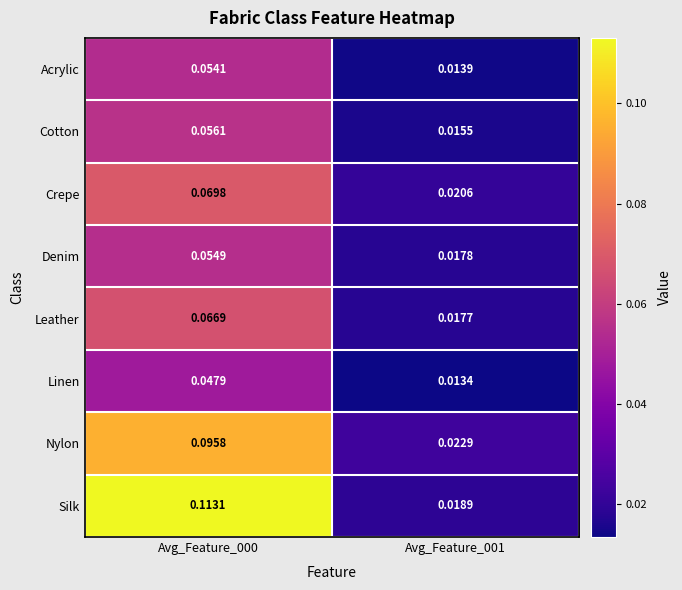

Which series has the largest range (max minus min)?

Silk